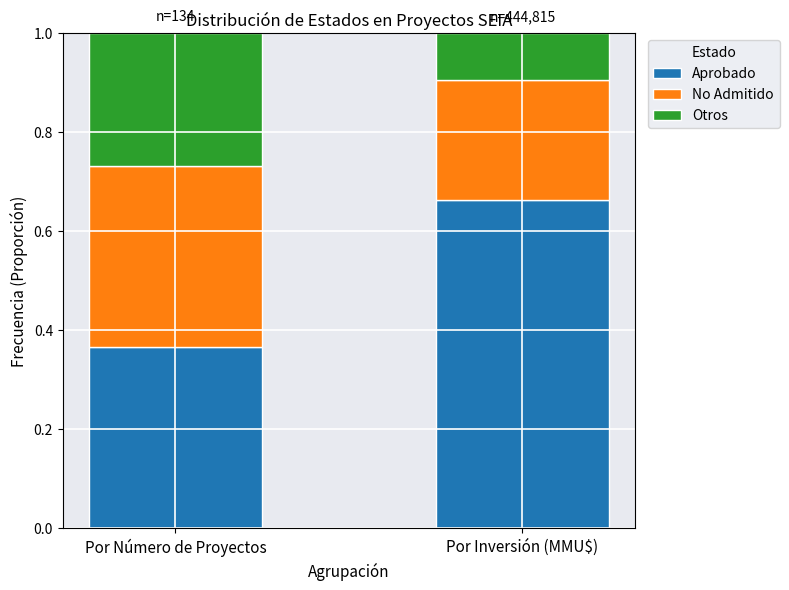

Which category has the highest value in the Aprobado series?

Por Inversión (MMU$)